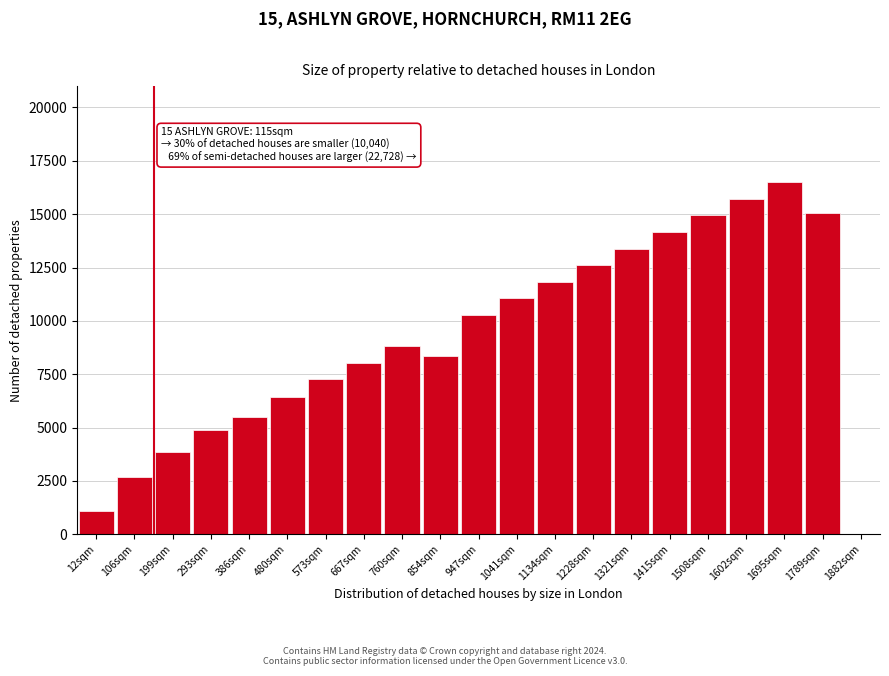

Reading right to left, list all the values displayed in this chart.

15074.2	16500.0	15722.3	14944.6	14166.9	13389.2	12611.5	11833.9	11056.2	10278.5	8355.3	8820.3	8042.6	7261.7	6435.4	5505.4	4905.9	3836.6	2666.8	1114.7